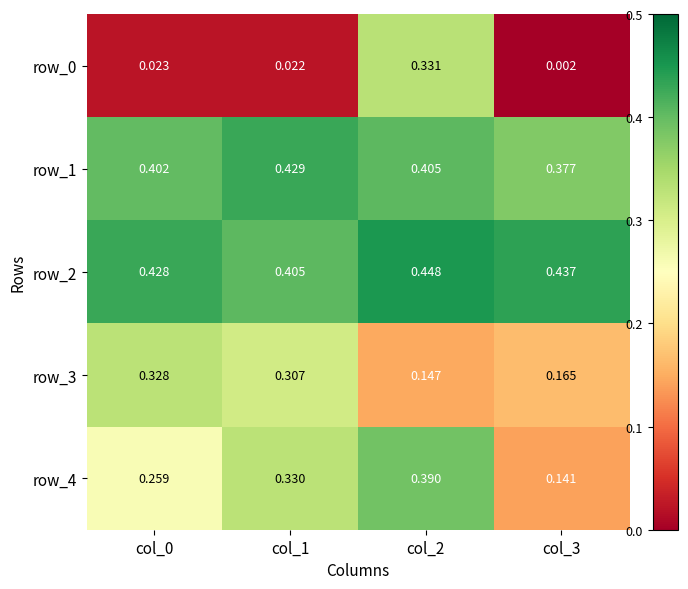

At which label does row_1 reach its minimum?

col_3